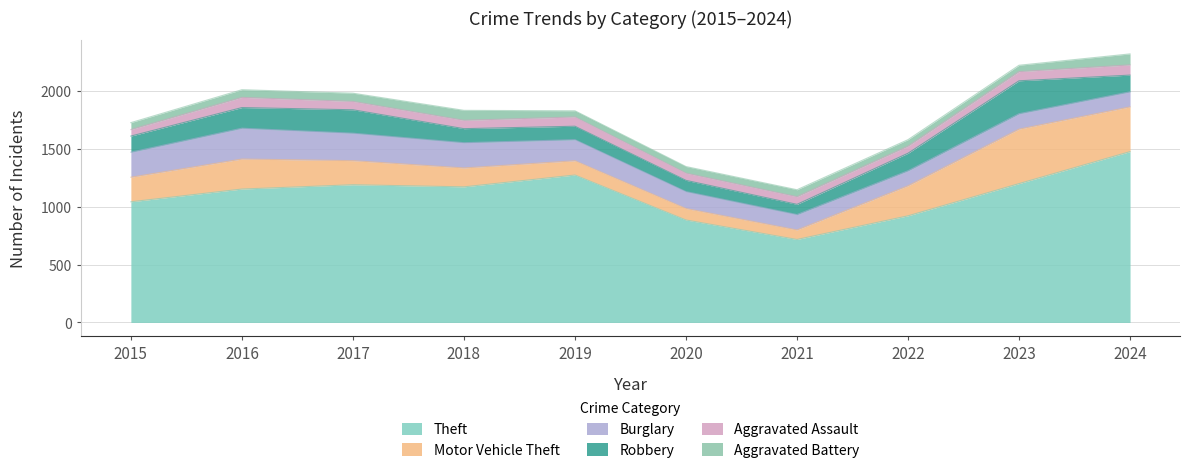

True or false: Motor Vehicle Theft and Theft intersect in this chart.

False